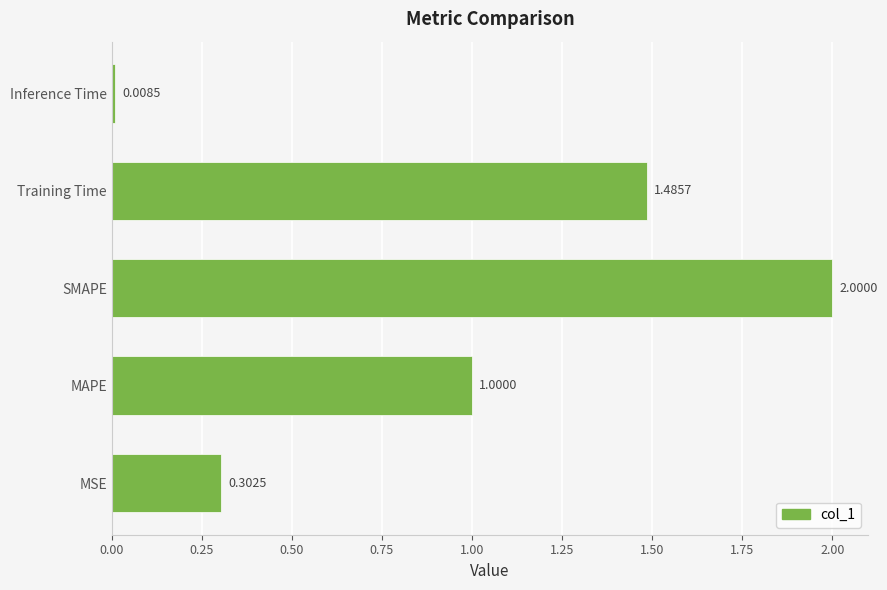

Which has a higher value, MAPE or Inference Time?

MAPE